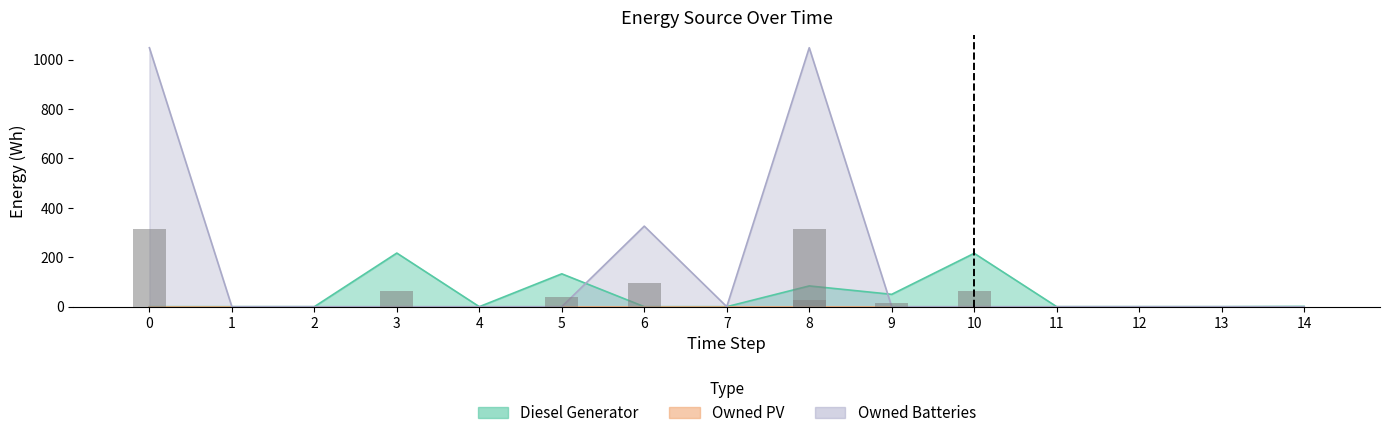

At how many categories does at least one series exceed 574?

2